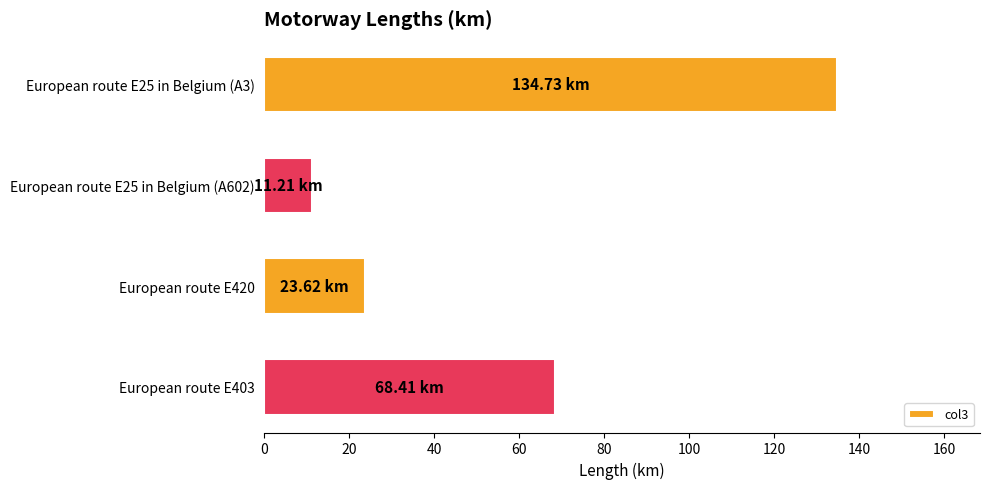

List the labels in order of value, smallest first.

European route E25 in Belgium (A602), European route E420, European route E403, European route E25 in Belgium (A3)